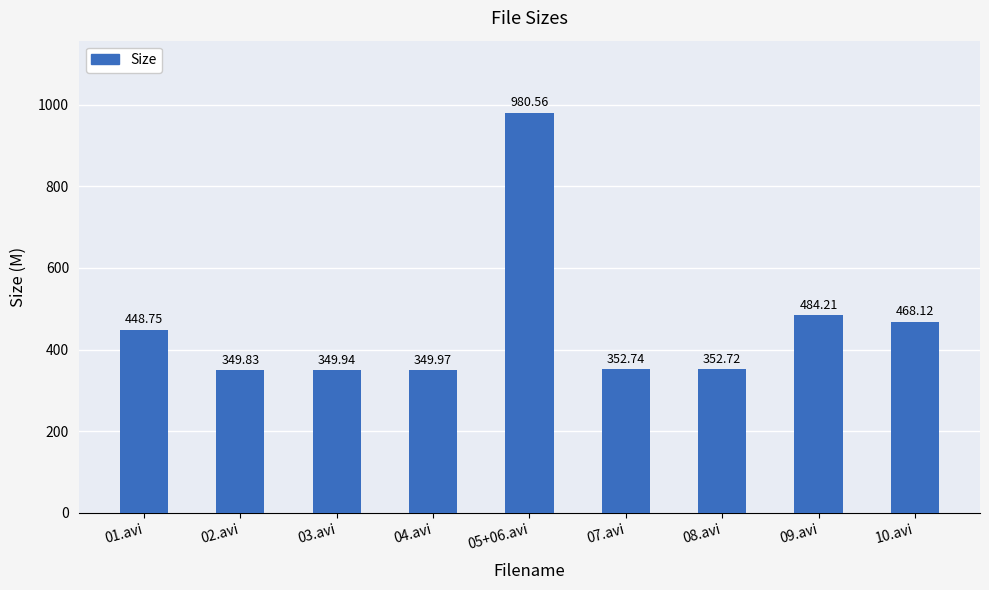

Reading right to left, list all the values displayed in this chart.

10.avi=468.1	09.avi=484.2	08.avi=352.7	07.avi=352.7	05+06.avi=980.6	04.avi=350.0	03.avi=349.9	02.avi=349.8	01.avi=448.8